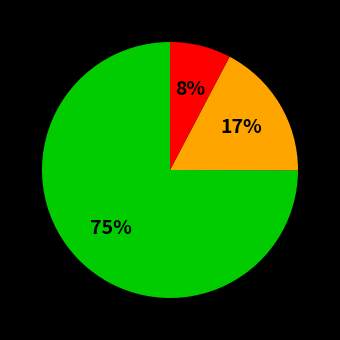

To the nearest percent, what is the average slice percentage?

33%